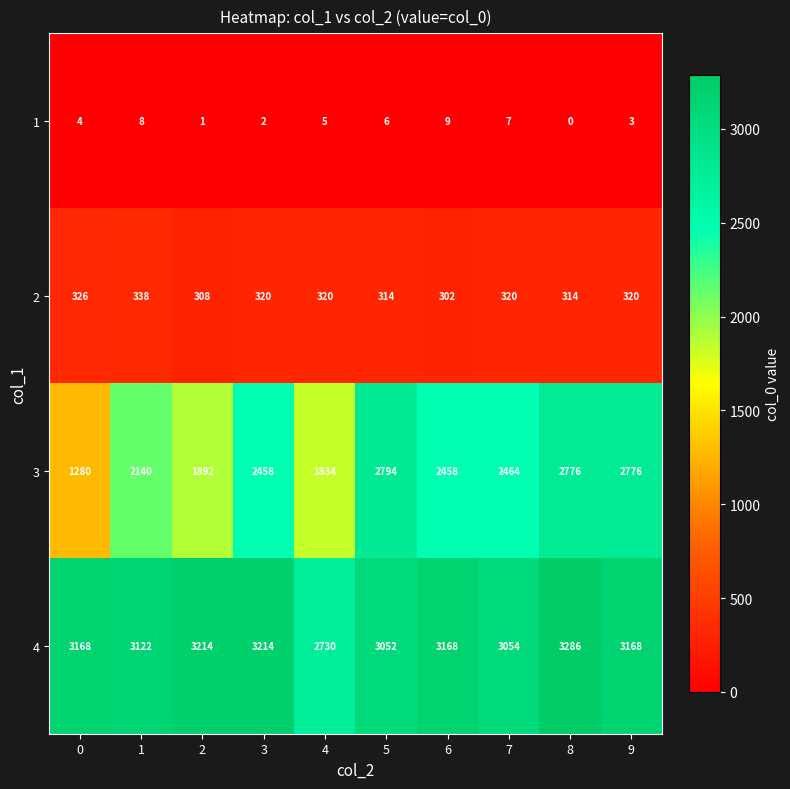

At which category is the sum across all series the highest?

8